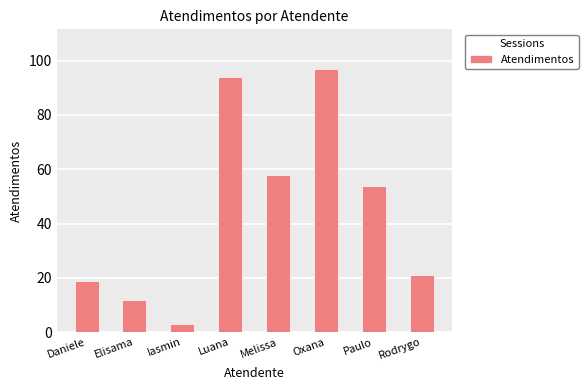

What is the label of the 2nd bar from the right?

Paulo